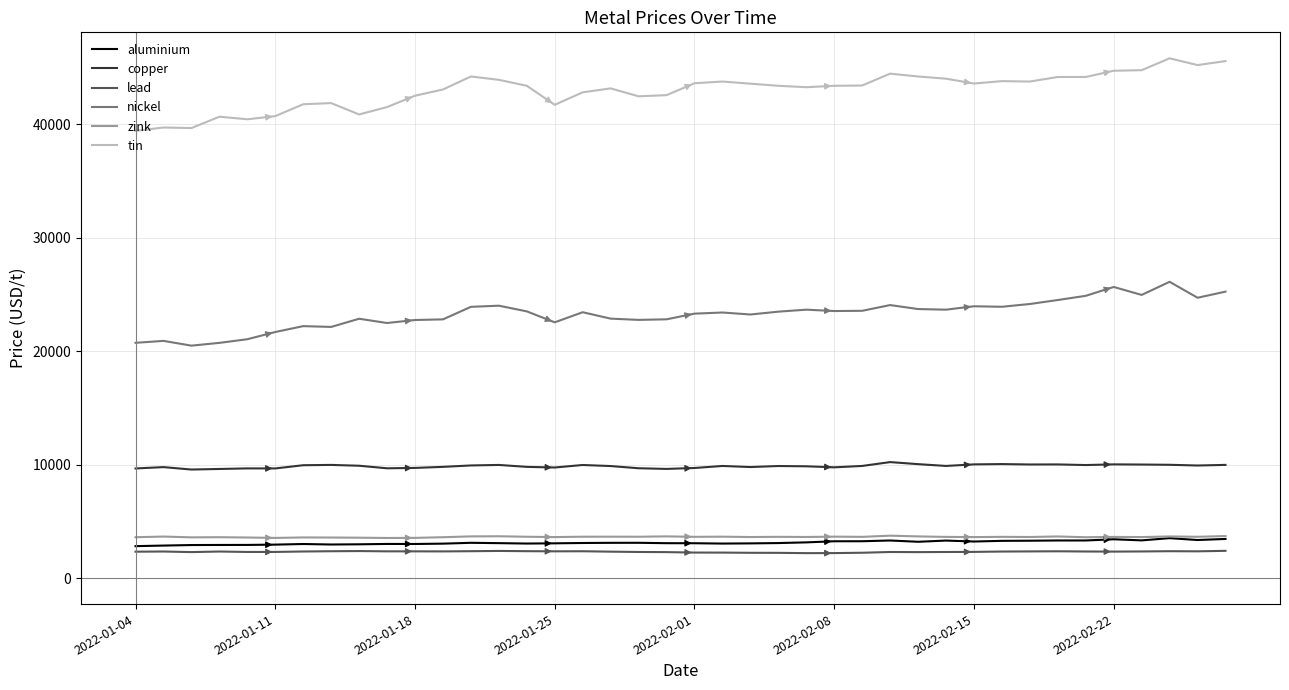

Which series has the largest total across all categories?

tin